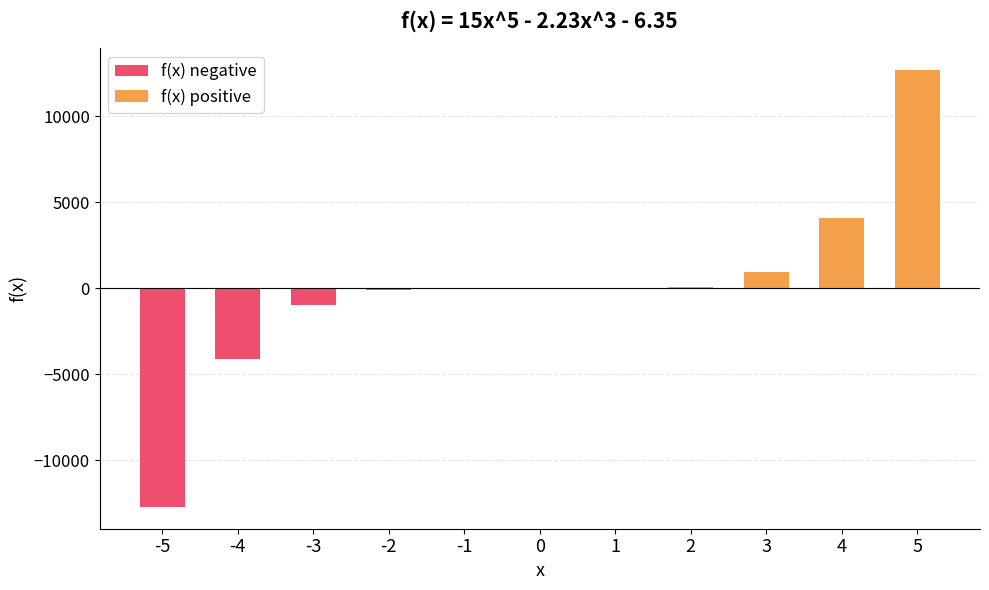

The f(x) positive series shows -6360.2 at -1. True or false?

False